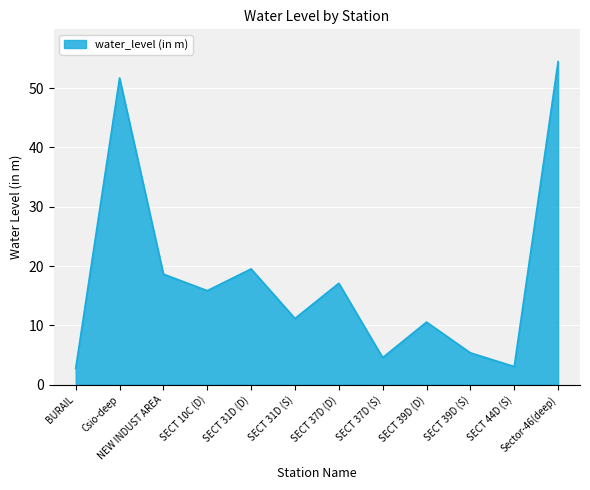

Does the chart have visible grid lines?

Yes